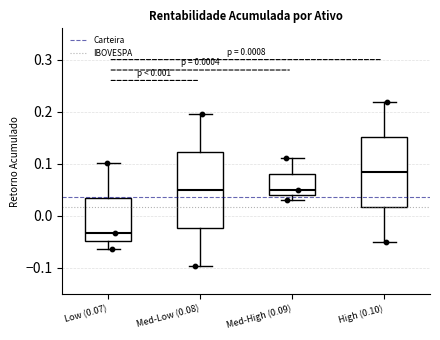

Which box has the highest median line?

High (0.10)